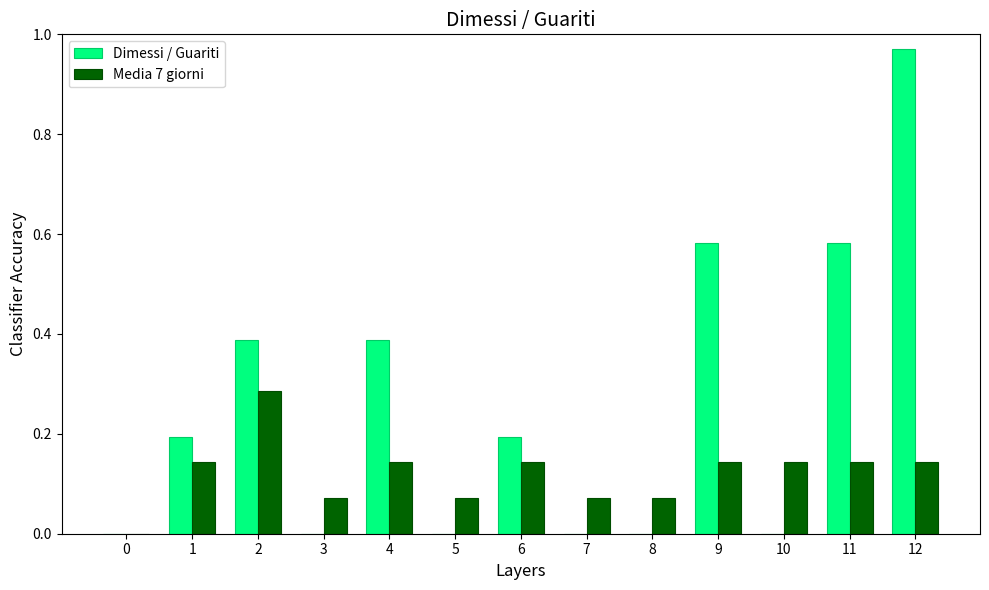

True or false: Media 7 giorni has a value of 0.0 at 9.

False